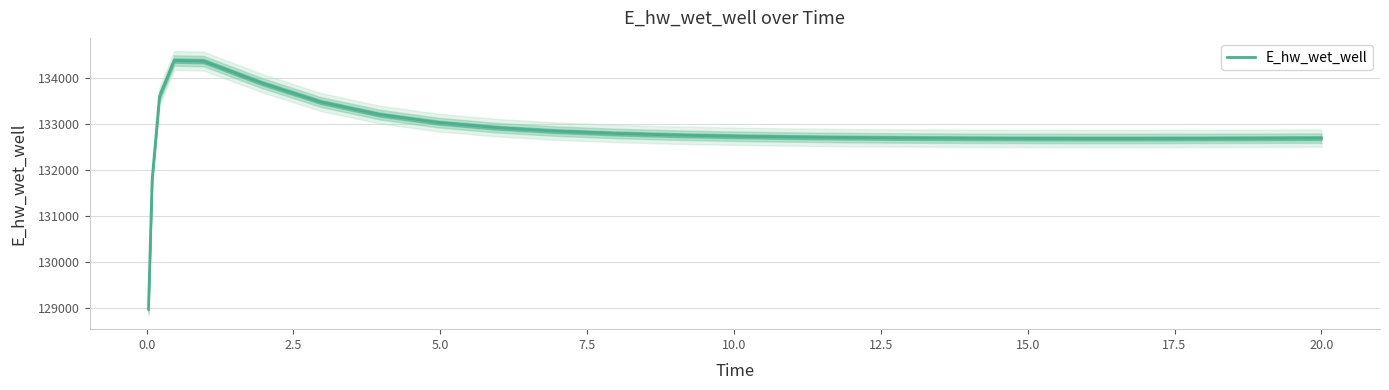

What is the minimum value shown in the chart?

128975.5